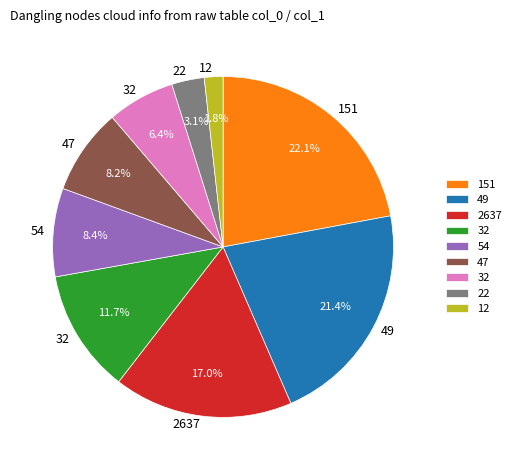

To the nearest percent, what is the difference between the largest and smallest slice percentages?

20%